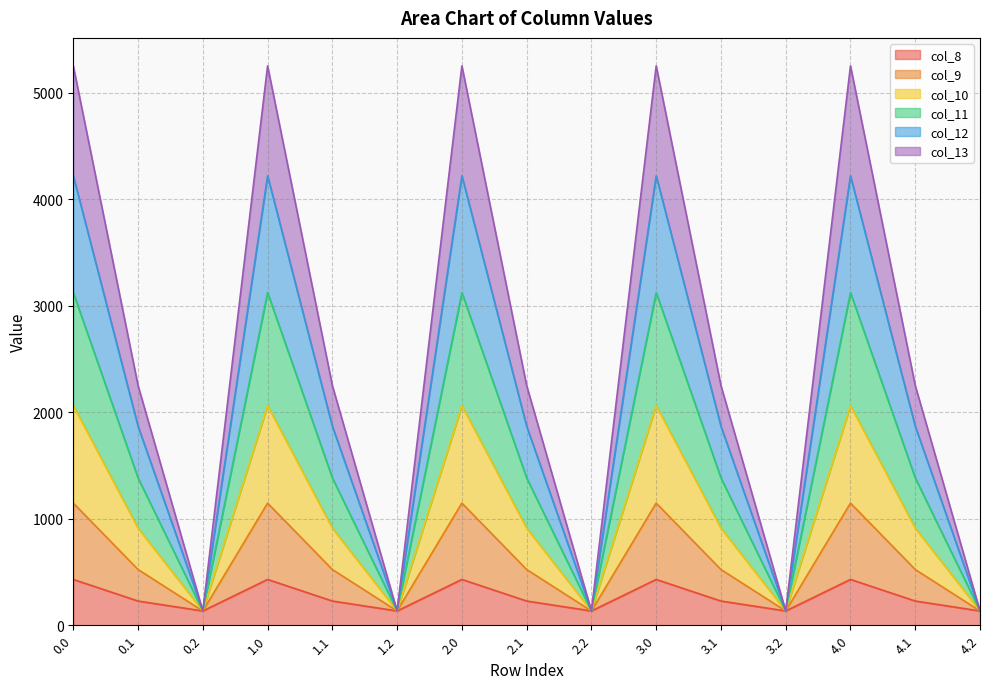

What is the total value across all series at 4.0?

5253.2